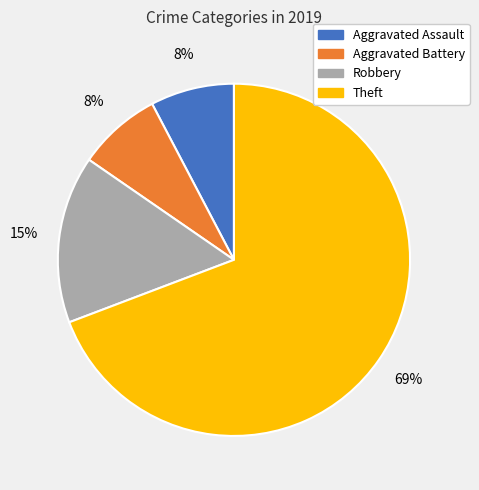

Does any single category account for the majority?

Yes